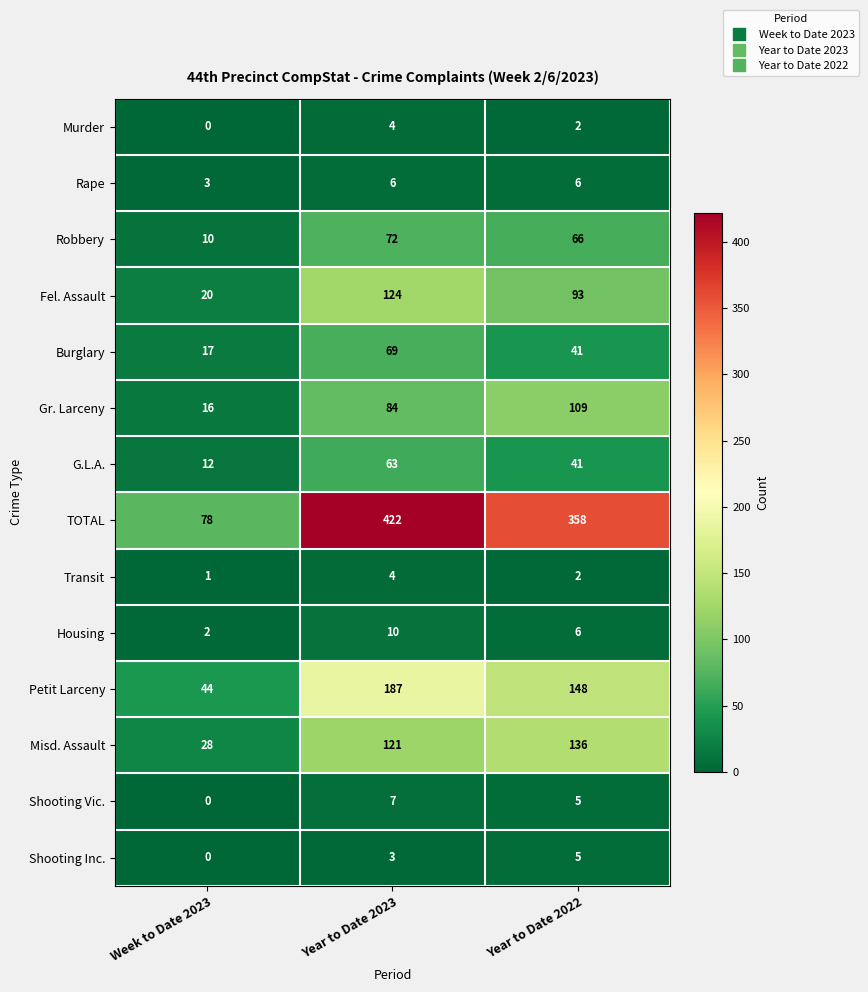

Is it true that Petit Larceny equals 26 at Week to Date 2023?

False